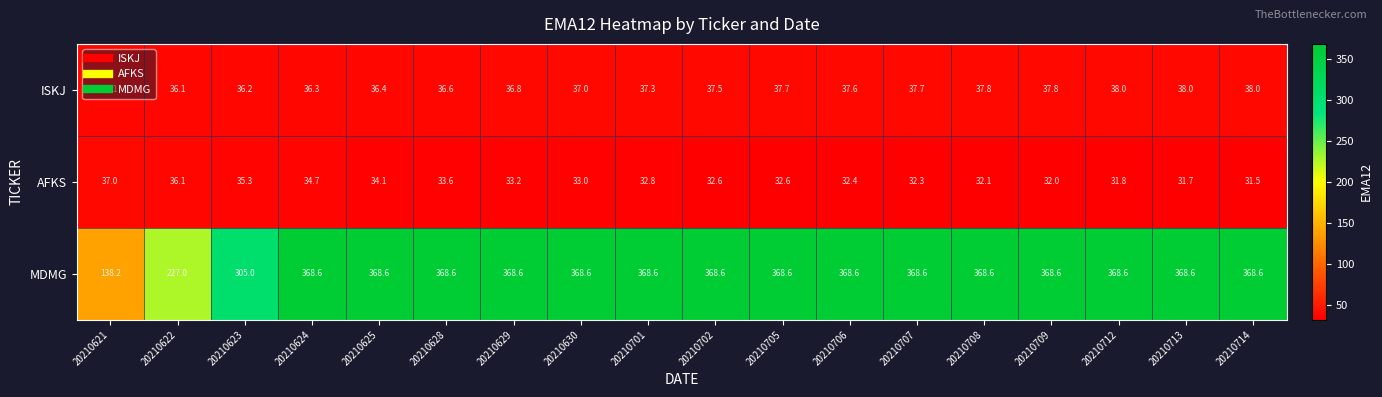

Which series has the largest total across all categories?

MDMG